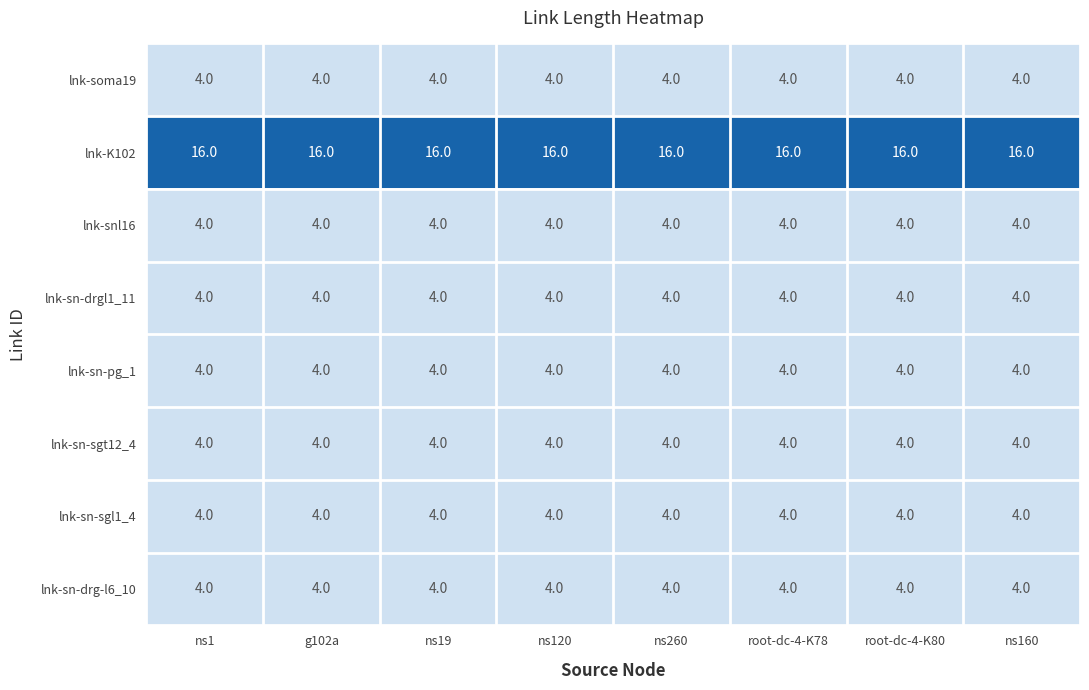

What is the spread (max minus min) of values at g102a?

12